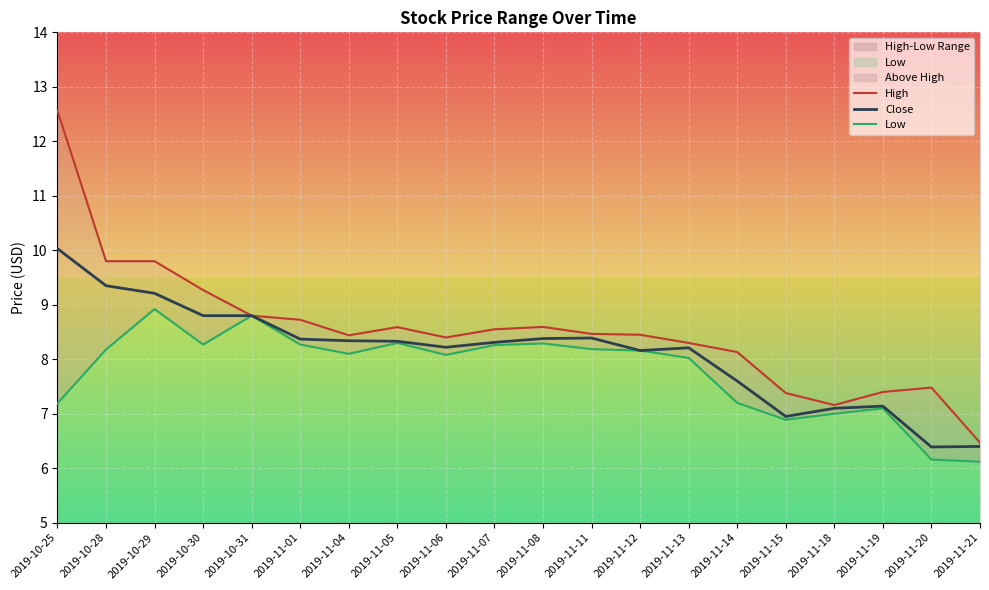

What is the difference between the maximum and minimum values in the Low series?

2.8